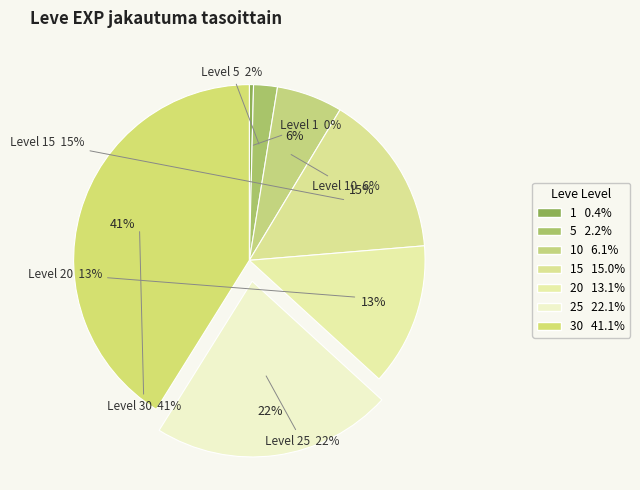

The 1 slice represents 0% of the pie. True or false?

True